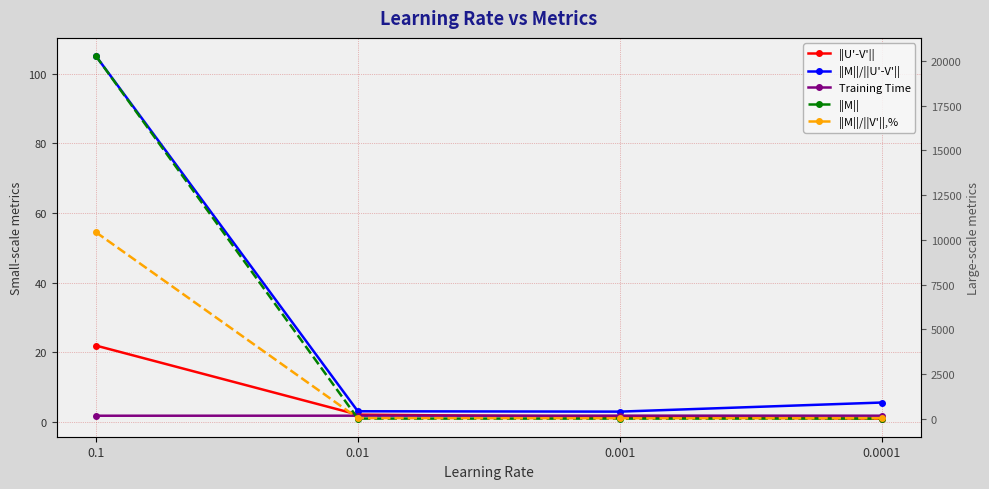

Which category has the lowest value in the Training Time series?

0.1